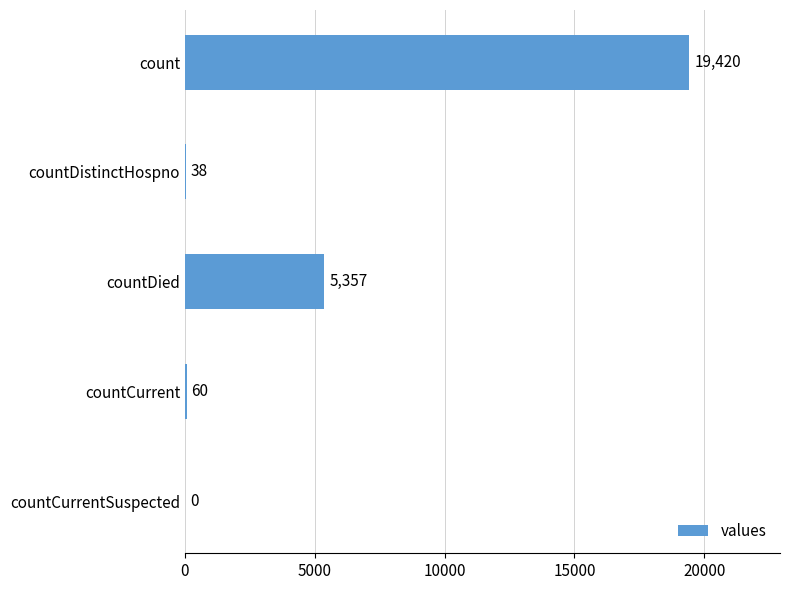

At which label is the value closest to 9710?

countDied